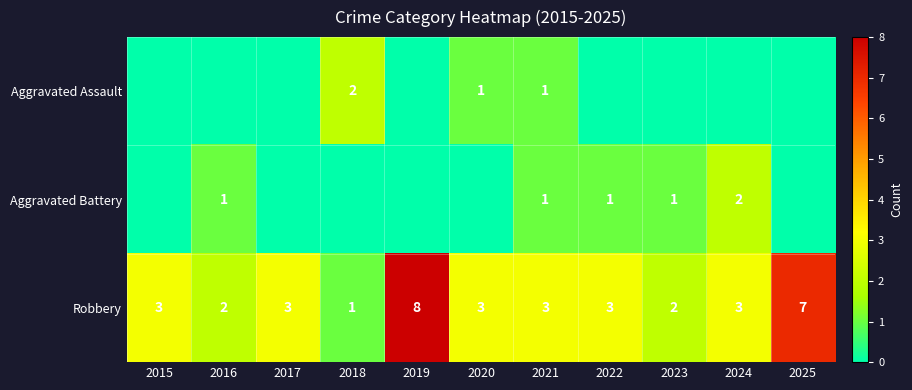

Is the value of Aggravated Assault at 2024 greater than the value of Robbery at 2015?

No